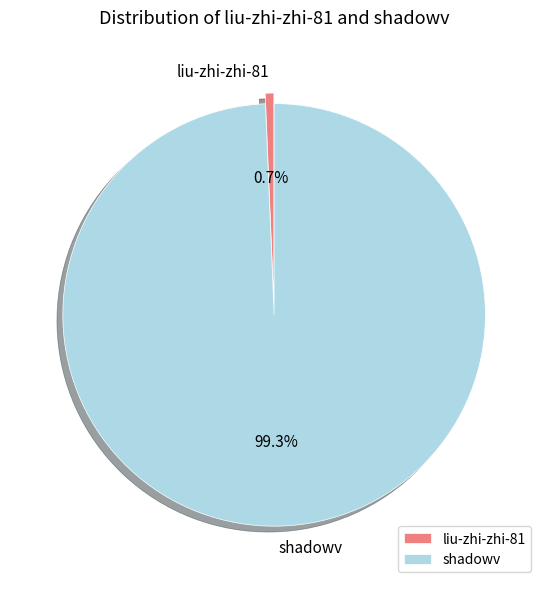

How many segments does this pie chart have?

2